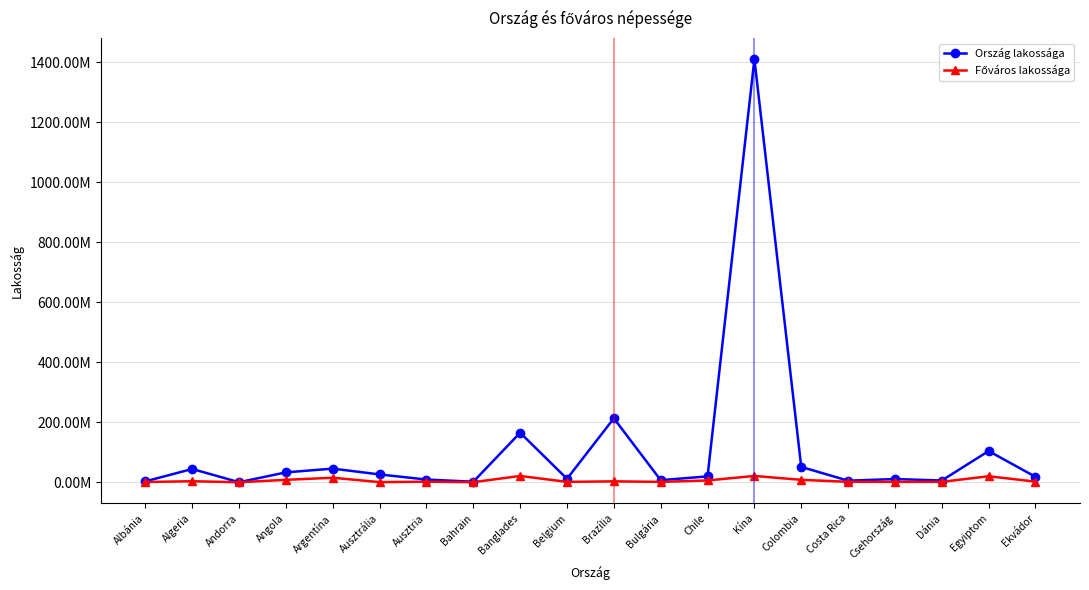

What is the sum of the Ország lakossága values at Ekvádor and Csehország?

28700000